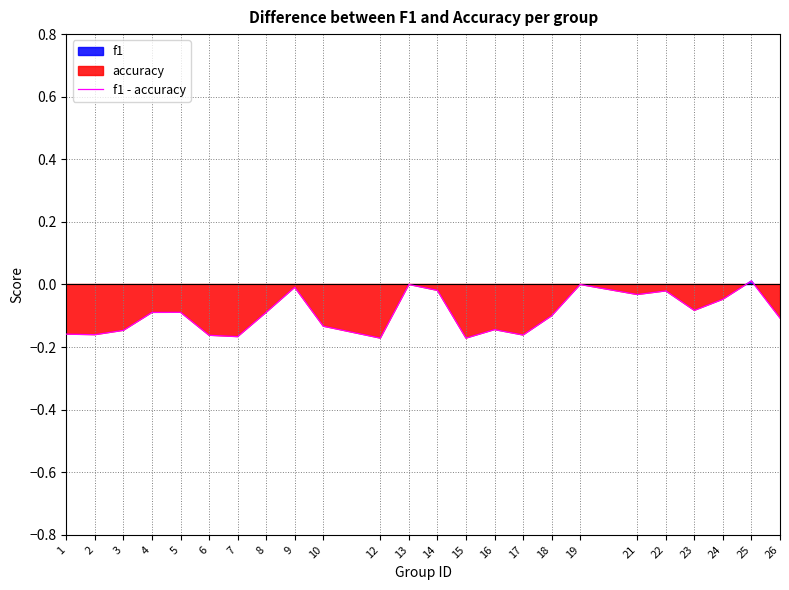

What is the average value?

-0.1